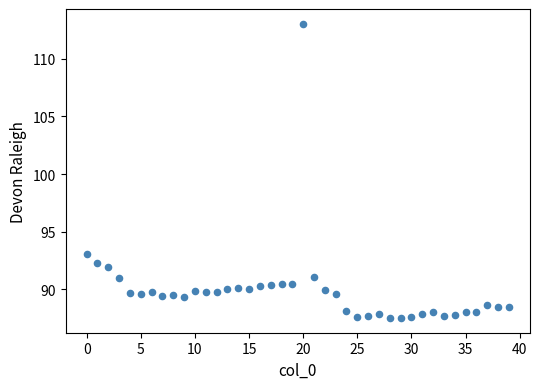

What is the range of Y values (max minus min)?

25.6